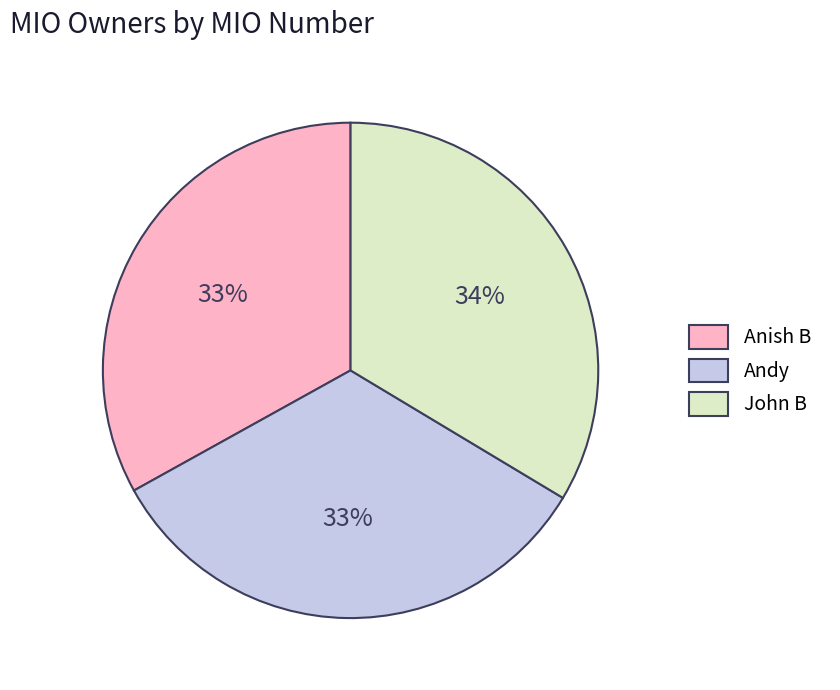

Does John B represent more than half of the total?

No